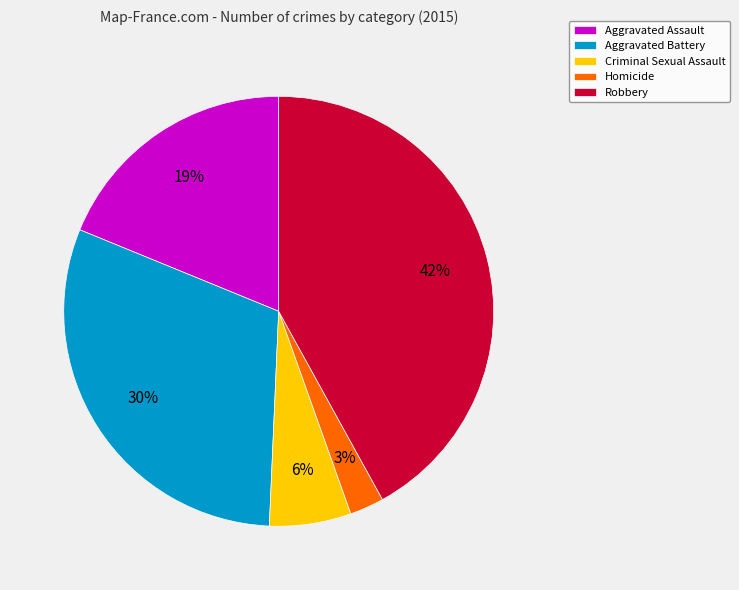

How many segments does this pie chart have?

5